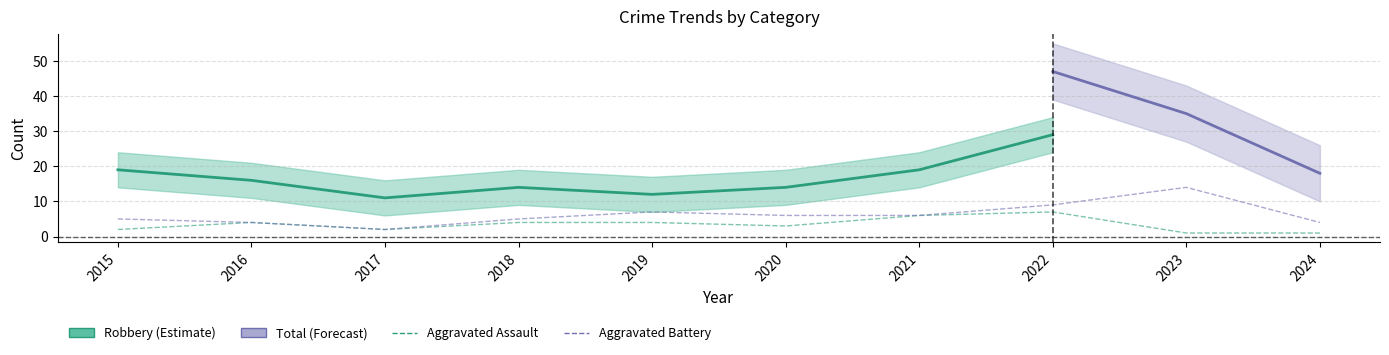

Which series has the largest total across all categories?

Aggravated Battery